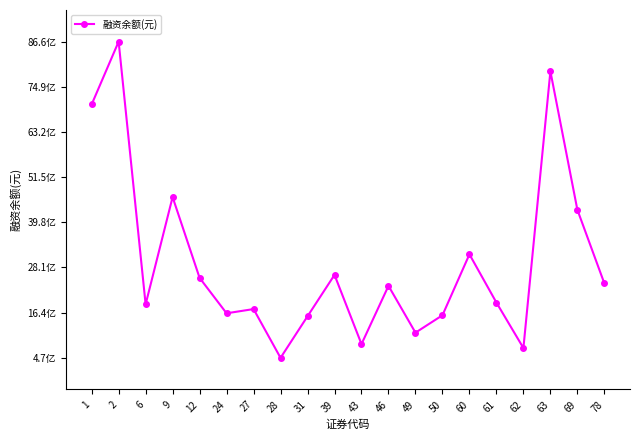

Where does the data first go above 2329887380?

1